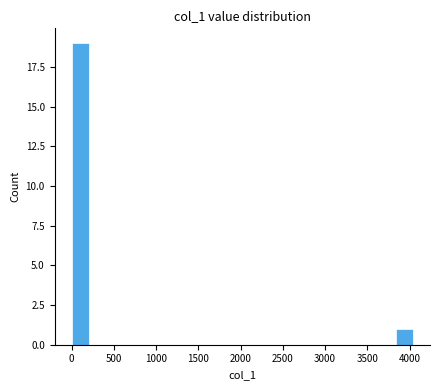

How tall is the bar that spans 0 to 200 on the x-axis? Neither the bar edges nor the heights are printed on the chart, so give them approximately, as read against the axes.

19